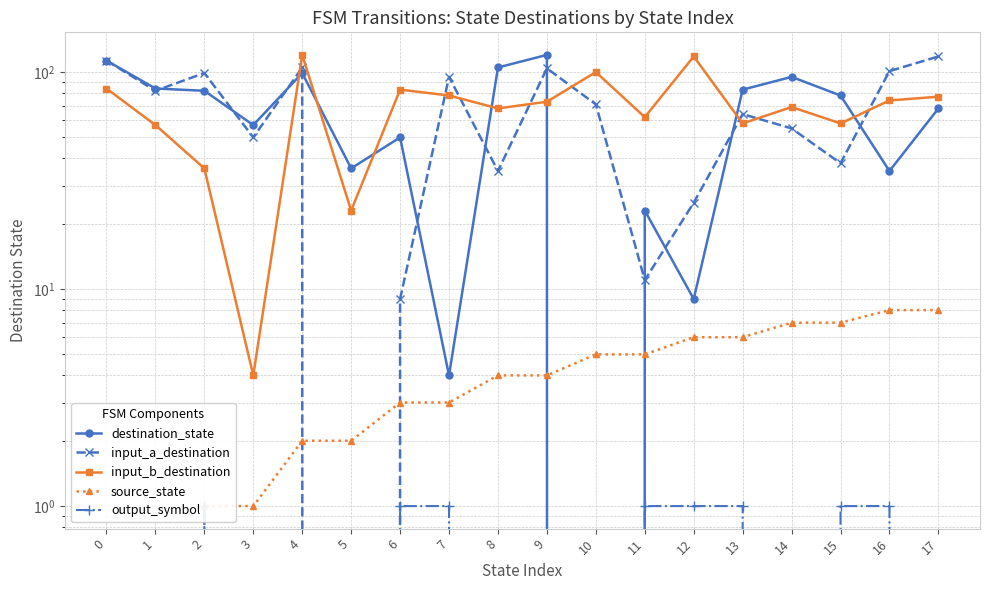

True or false: source_state has more than 1 interior local peaks.

False